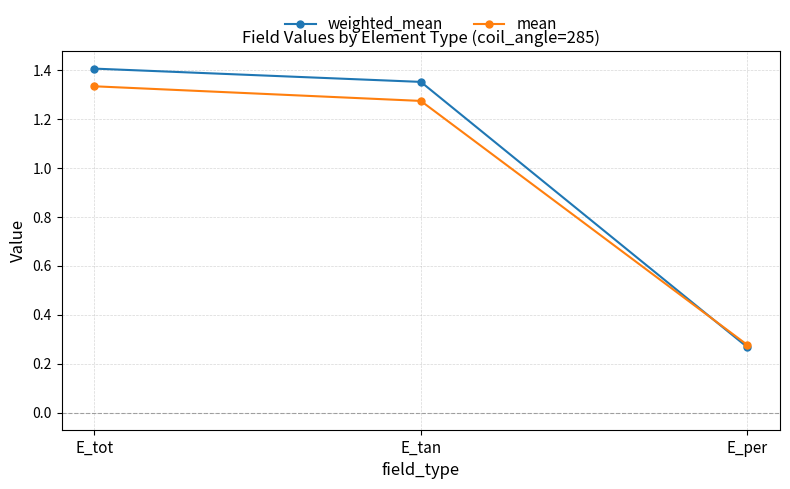

At which category is the sum across all series the highest?

E_tot